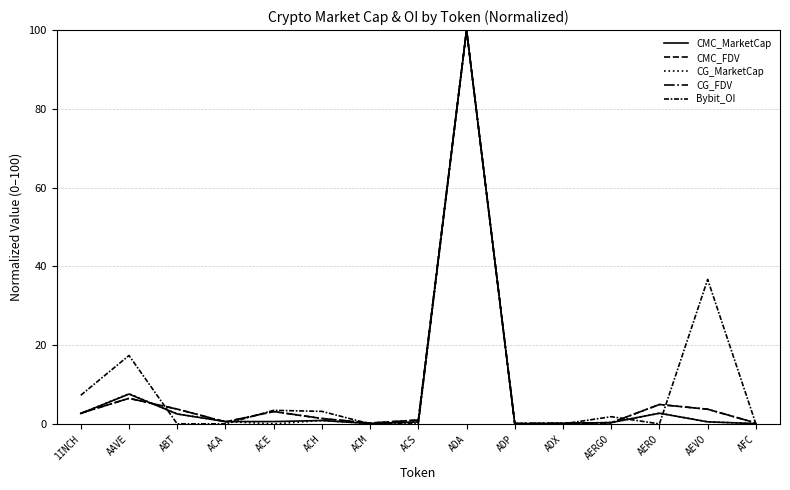

What is the greatest value displayed?

100.0